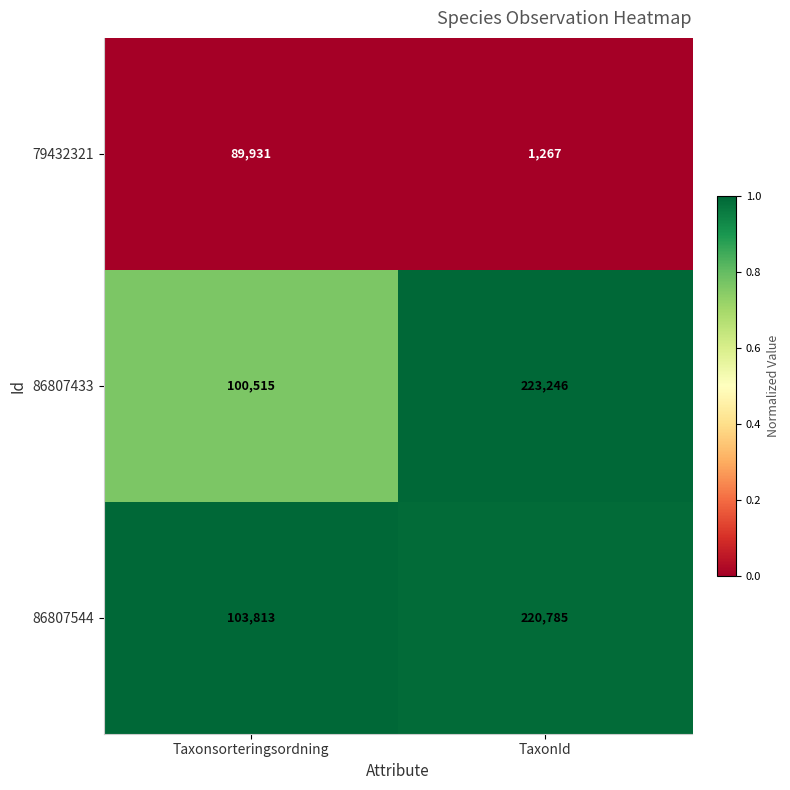

What is the sum of the 86807544 values at Taxonsorteringsordning and TaxonId?

324598